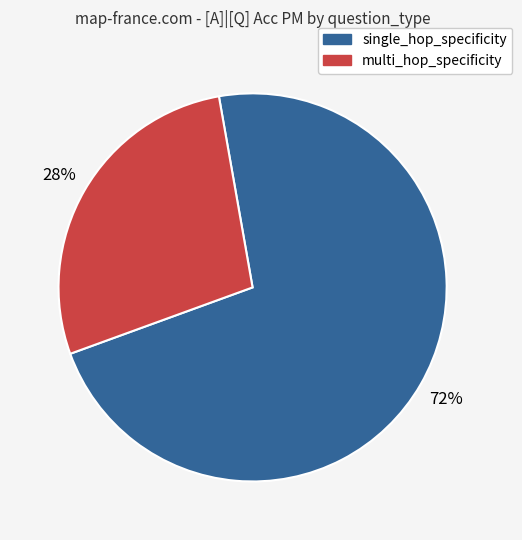

What is the majority slice?

single_hop_specificity